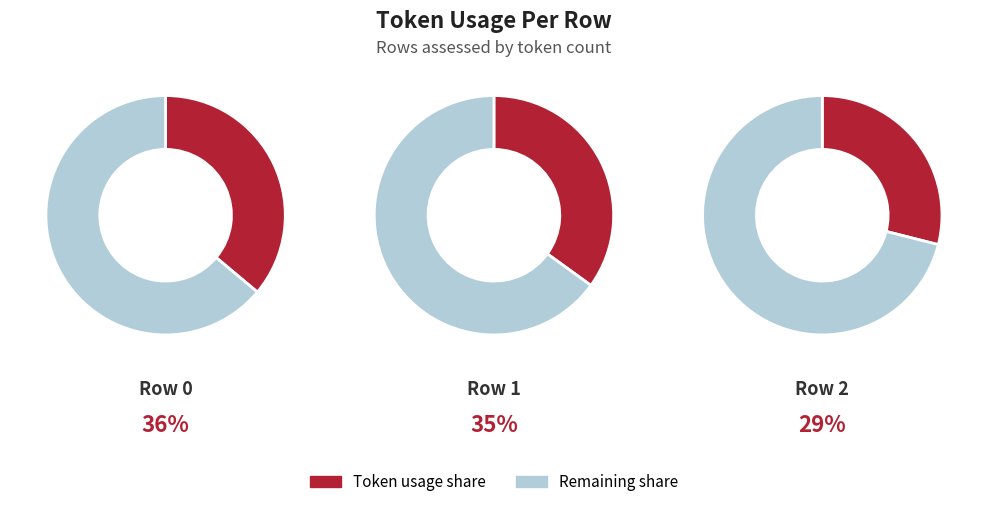

Which has a higher value, Row 2 or Row 0?

Row 0